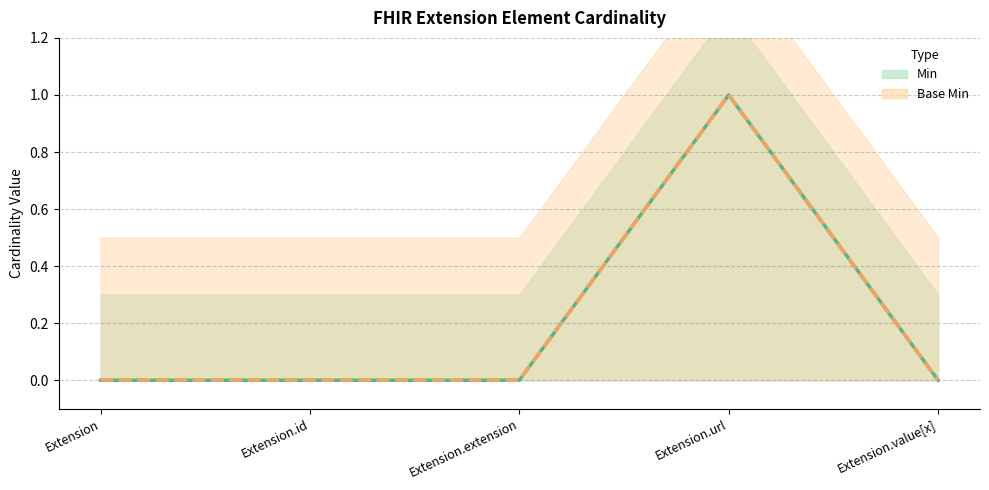

The value of Min at Extension is 0. True or false?

True